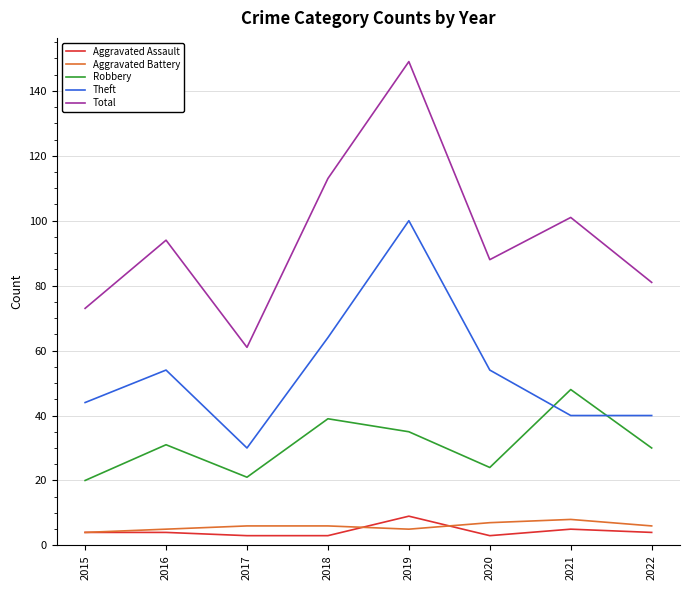

Which label corresponds to the largest value in the chart?

2019